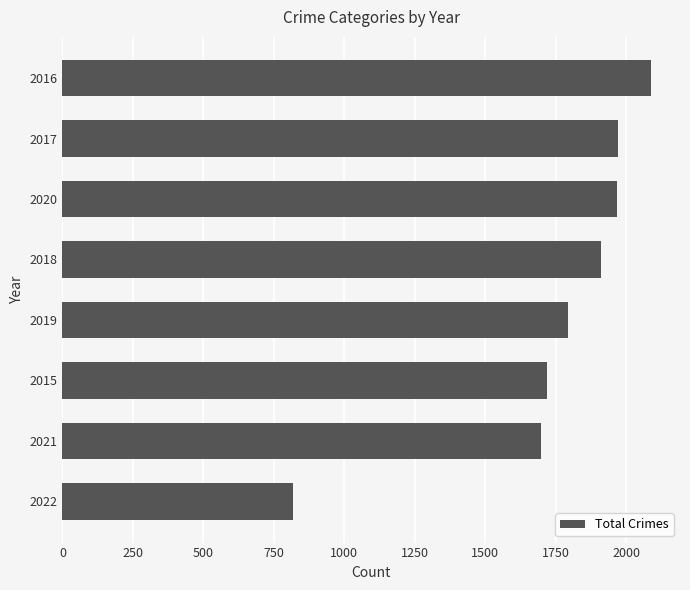

What is the change in value from 2015 to 2016?

+367